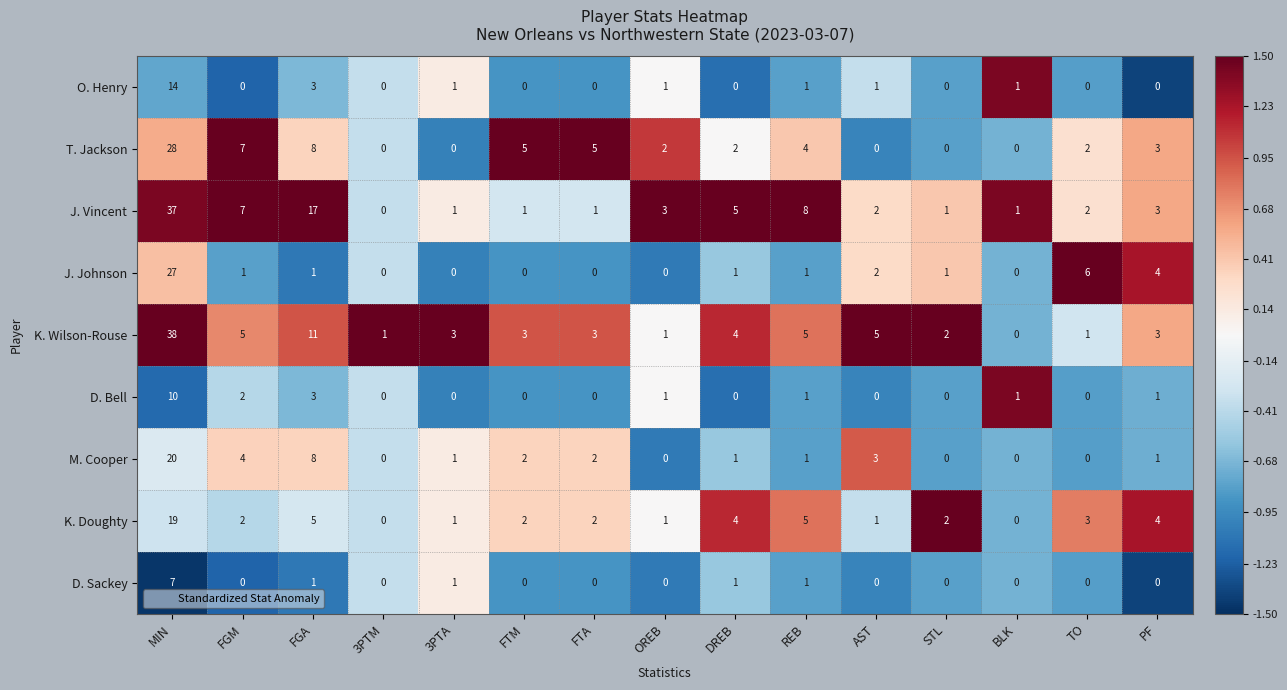

At which category is the sum across all series the highest?

MIN